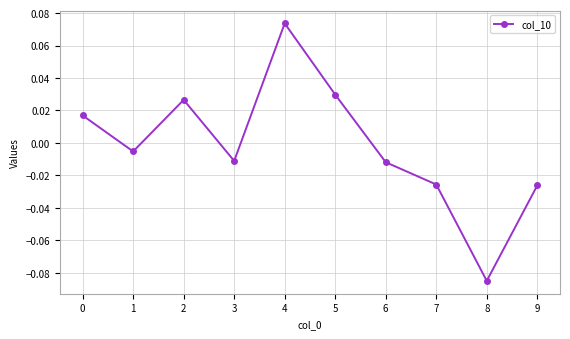

At which category does the data reach its first local valley?

1